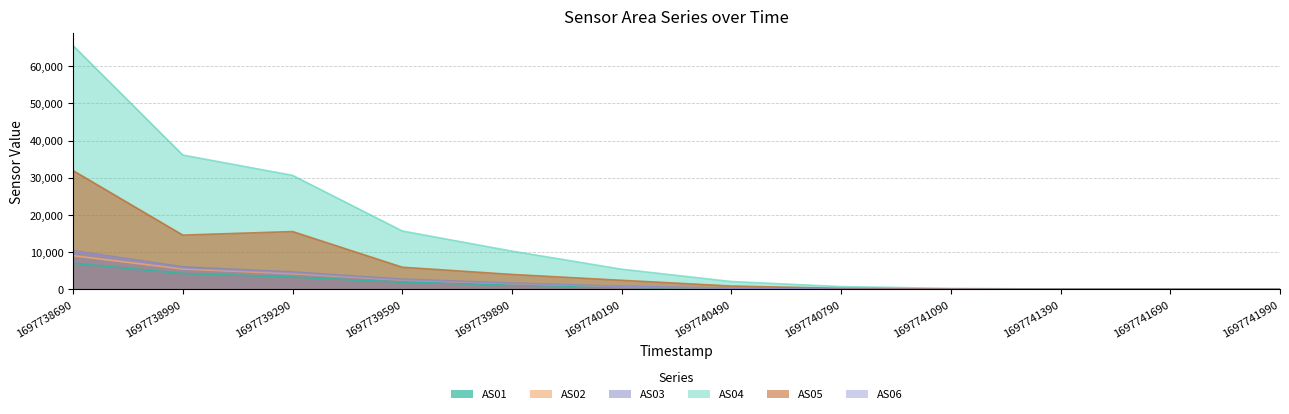

At which category does the chart reach its minimum across all series?

1697741990